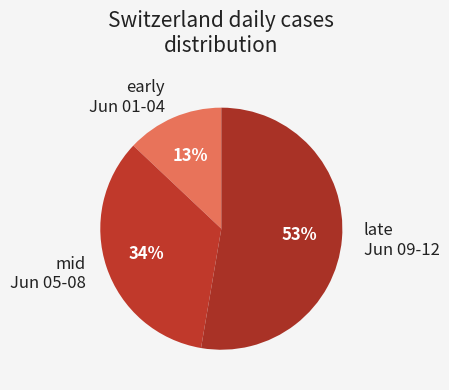

To the nearest percent, what is the difference between the early Jun 01-04 and late Jun 09-12 slice percentages?

40%